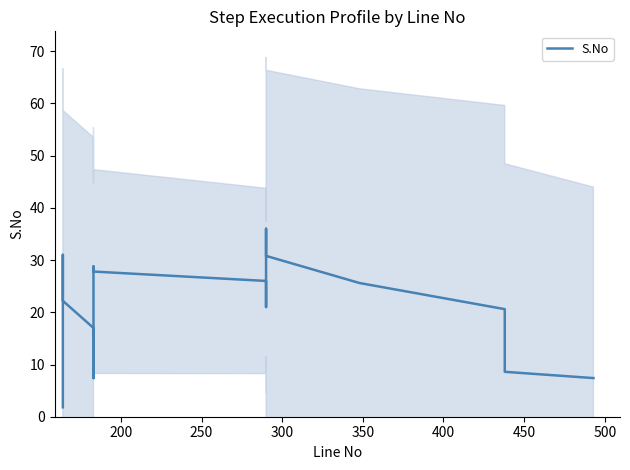

What is the smallest value displayed?

1.8